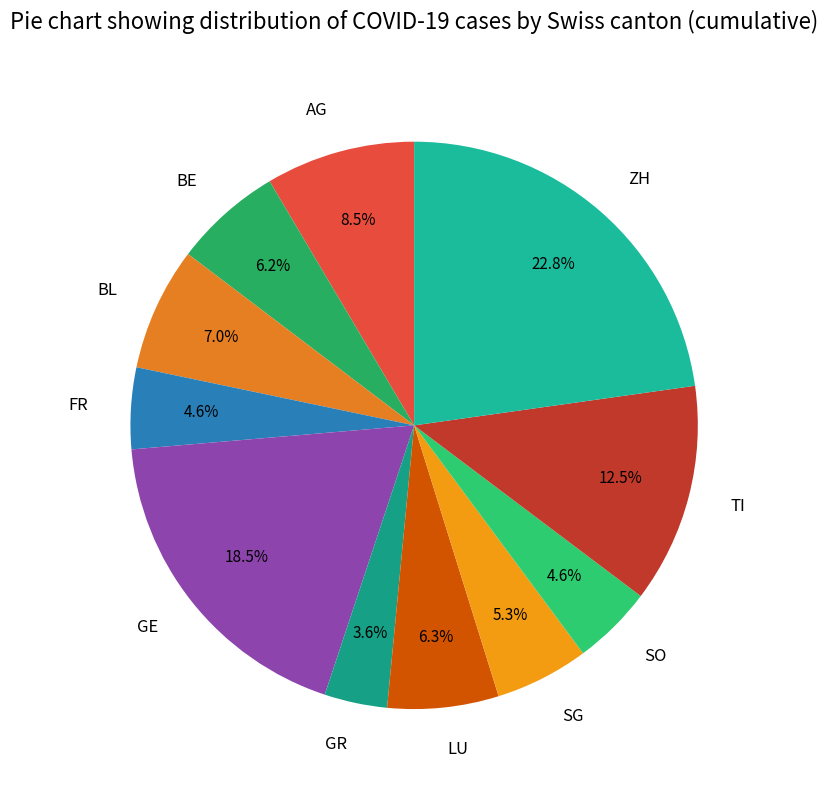

Between LU and SO, which is larger?

LU